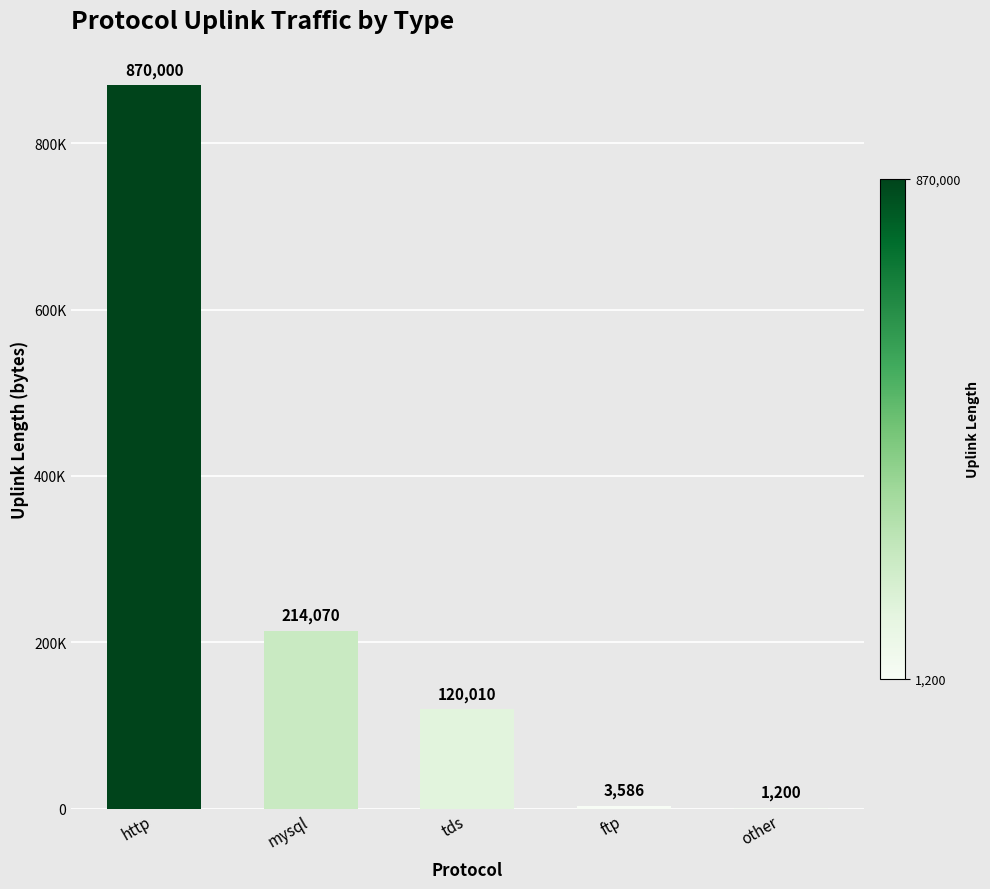

How many bars are there in total?

5